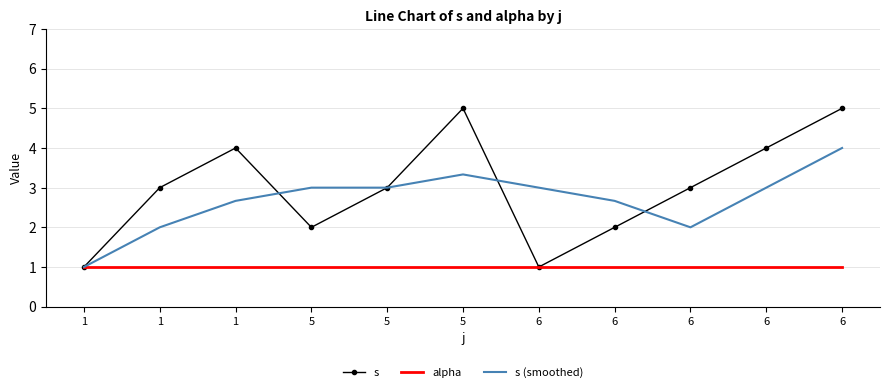

Reading left to right, extract all data points from this chart.

s: 1.0	3.0	4.0	2.0	3.0	5.0	1.0	2.0	3.0	4.0	5.0
alpha: 1.0	1.0	1.0	1.0	1.0	1.0	1.0	1.0	1.0	1.0	1.0
s (smoothed): 1.0	2.0	2.7	3.0	3.0	3.3	3.0	2.7	2.0	3.0	4.0